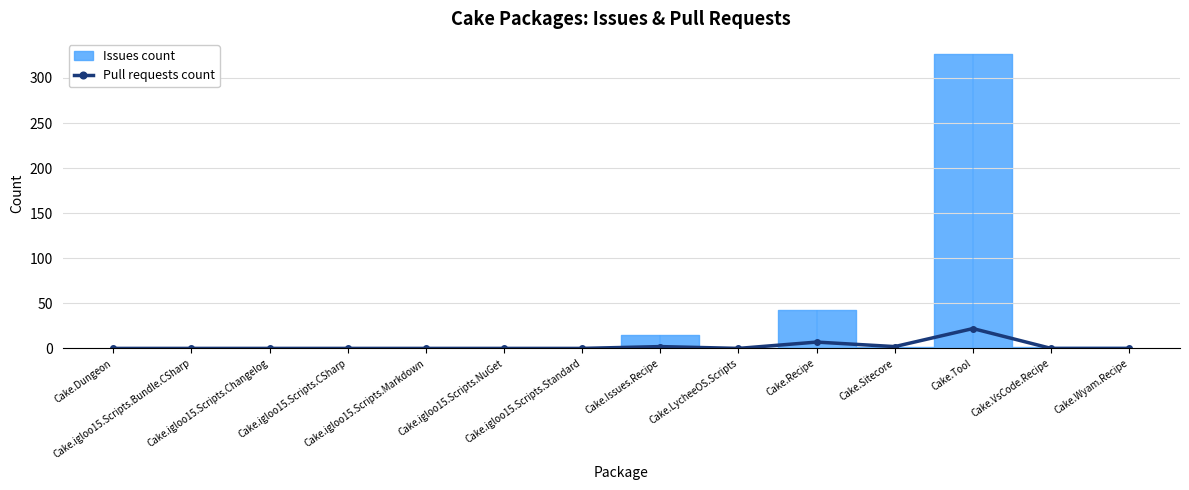

Reading left to right, what are all the values shown in this chart?

0	0	0	0	0	0	0	2	0	7	2	22	0	0